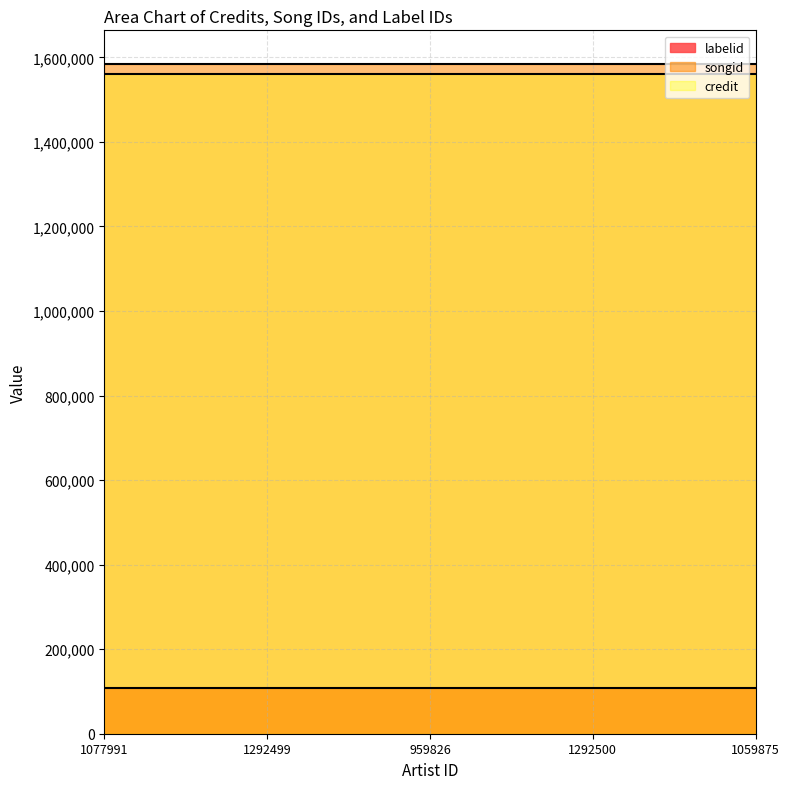

True or false: labelid has more than 0 points higher than both neighbors.

False